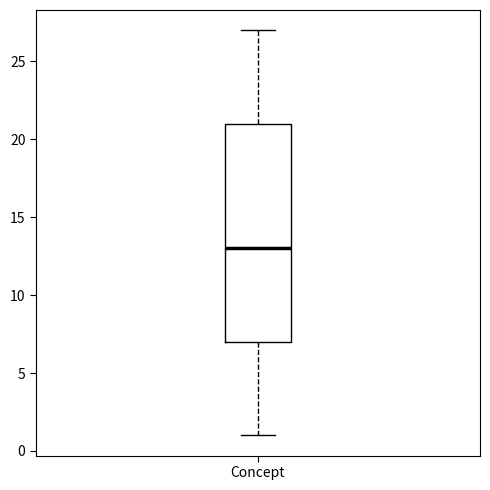

Where does the upper whisker of the box for Concept end on the y-axis? The values are not printed on the chart, so give them approximately, as read against the axis.

27